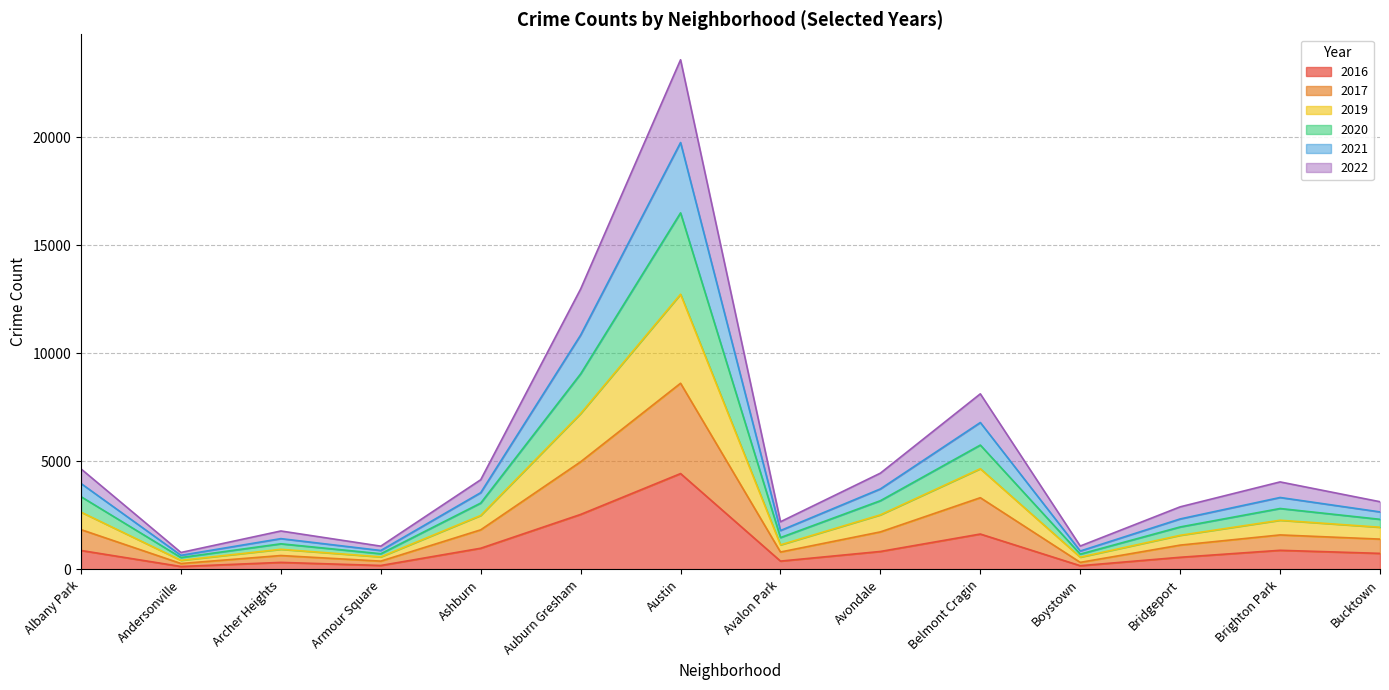

True or false: 2021 has a value of 1577 at Armour Square.

False